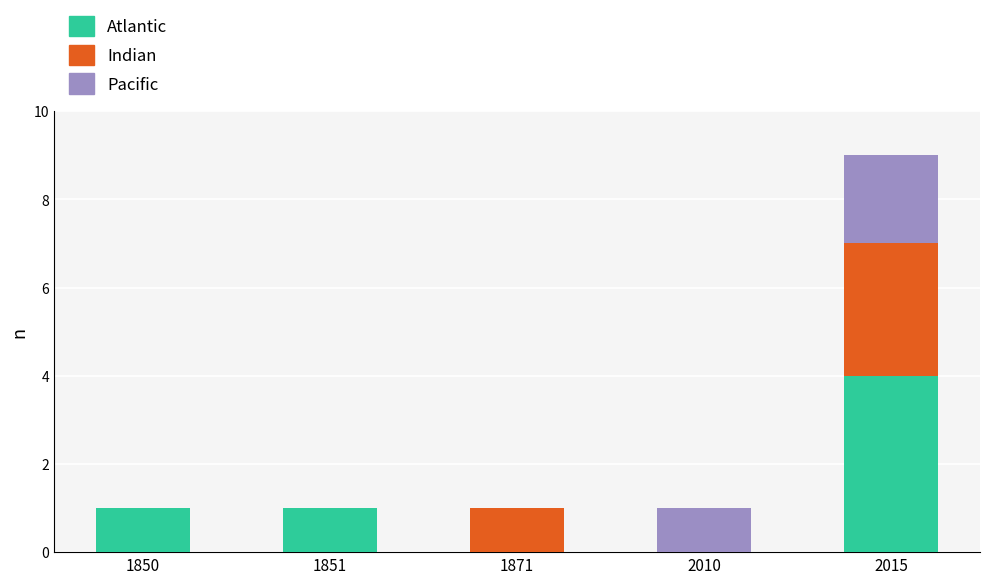

Are the bars horizontal?

No